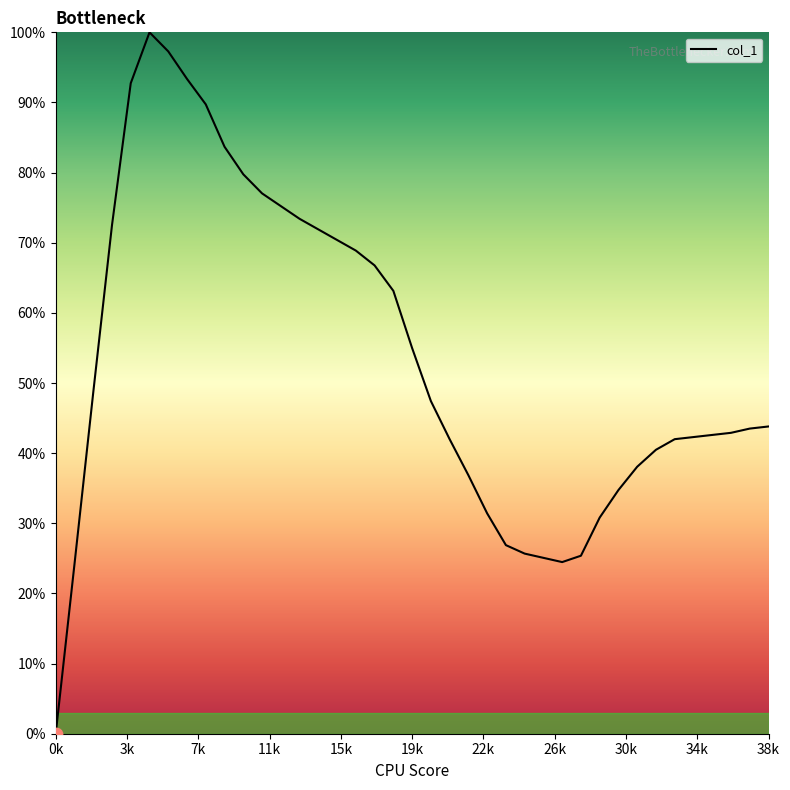

How many lines are shown in the chart?

1